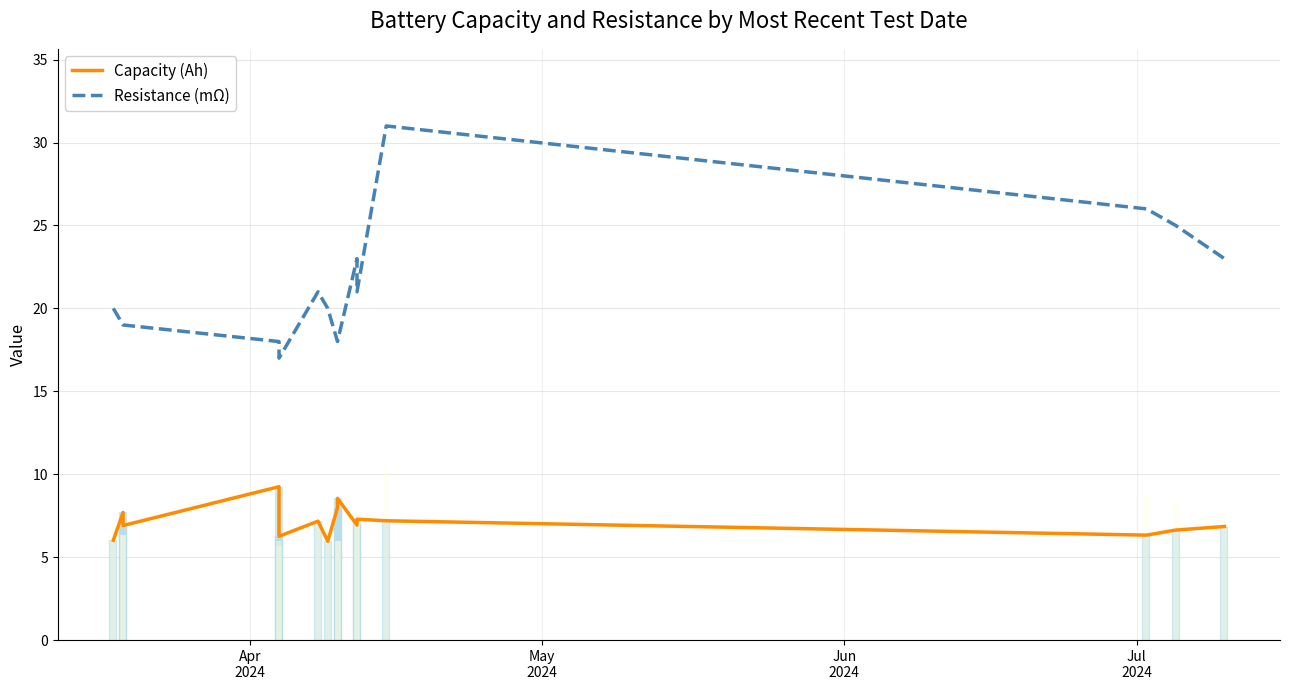

Which series has the largest total across all categories?

Resistance (mΩ)